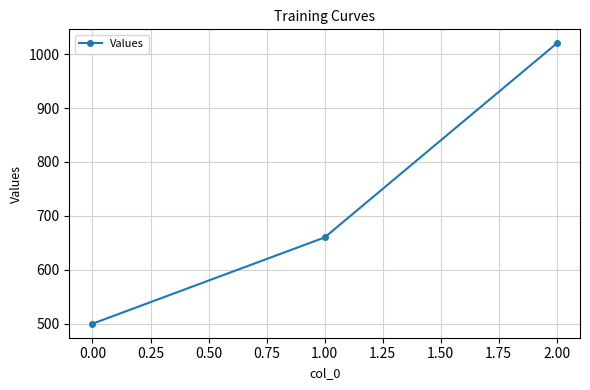

Rank the categories by value from highest to lowest.

2.00, 1.00, 0.00